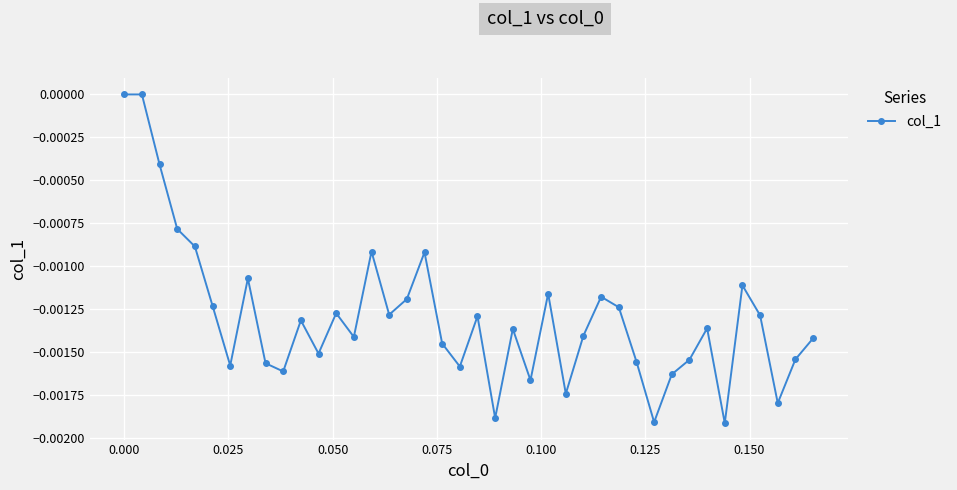

How many interior local valleys (lower than both neighbors) does the data have?

12